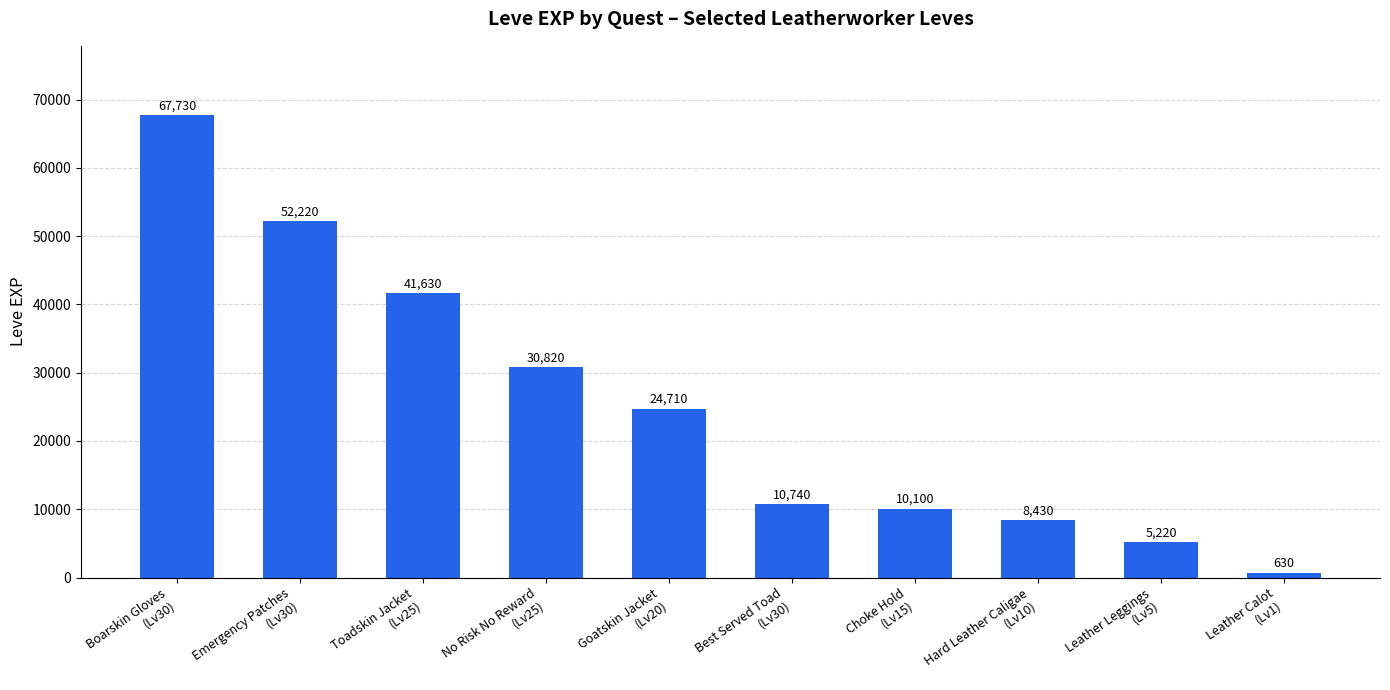

Rank the categories by value from lowest to highest.

Leather Calot
(Lv1), Leather Leggings
(Lv5), Hard Leather Caligae
(Lv10), Choke Hold
(Lv15), Best Served Toad
(Lv30), Goatskin Jacket
(Lv20), No Risk No Reward
(Lv25), Toadskin Jacket
(Lv25), Emergency Patches
(Lv30), Boarskin Gloves
(Lv30)